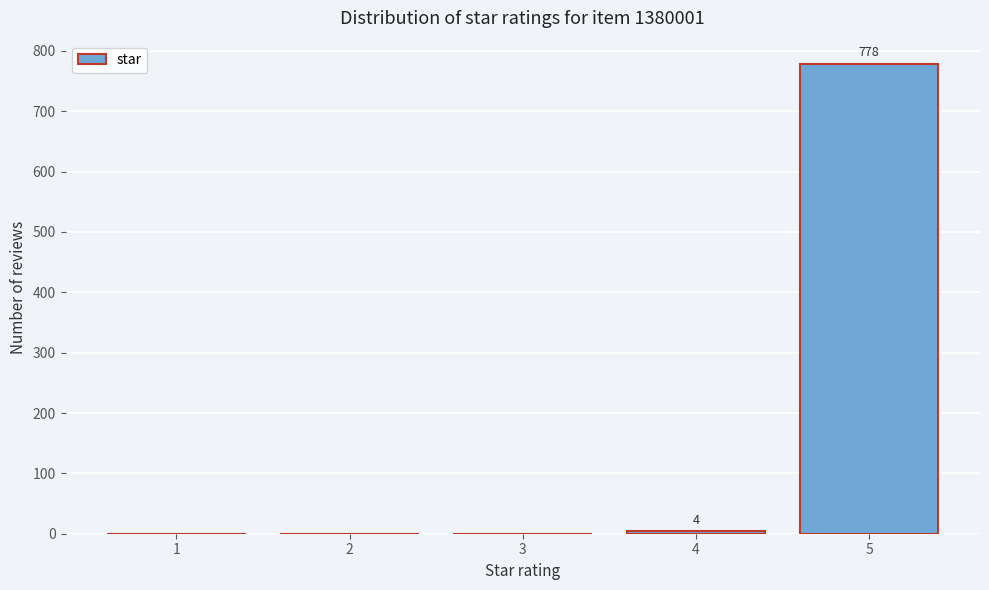

Reading right to left, what are all the values shown in this chart?

5=778	4=4	3=0	2=0	1=0